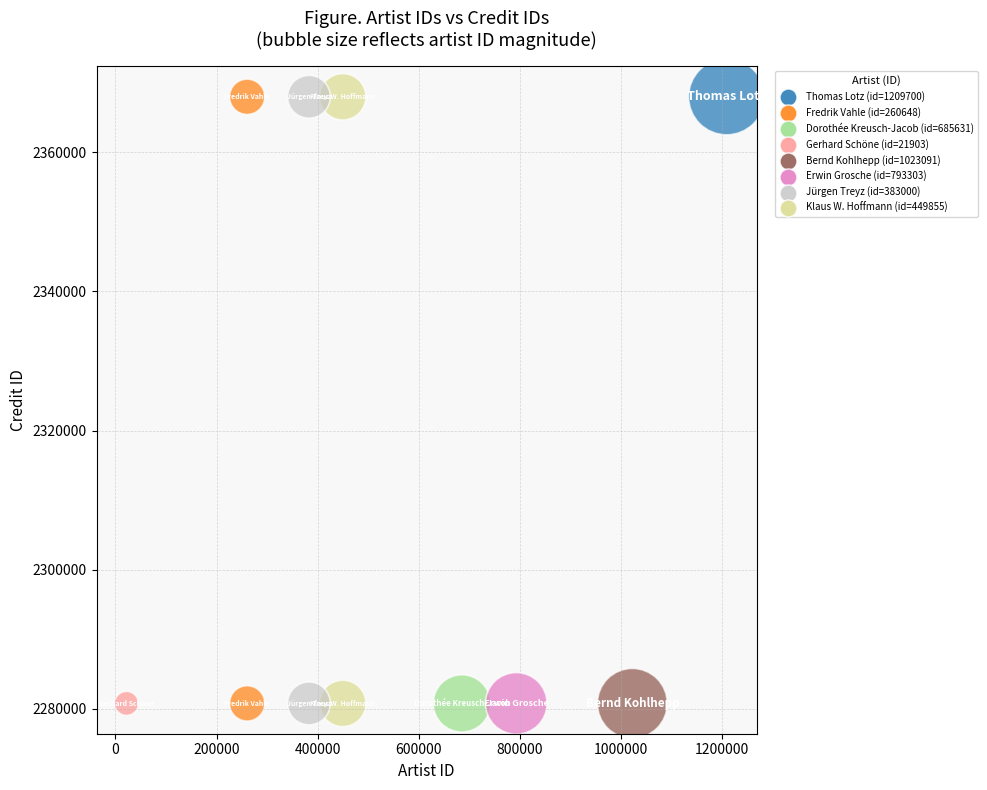

What is the range of Y values (max minus min)?

87209